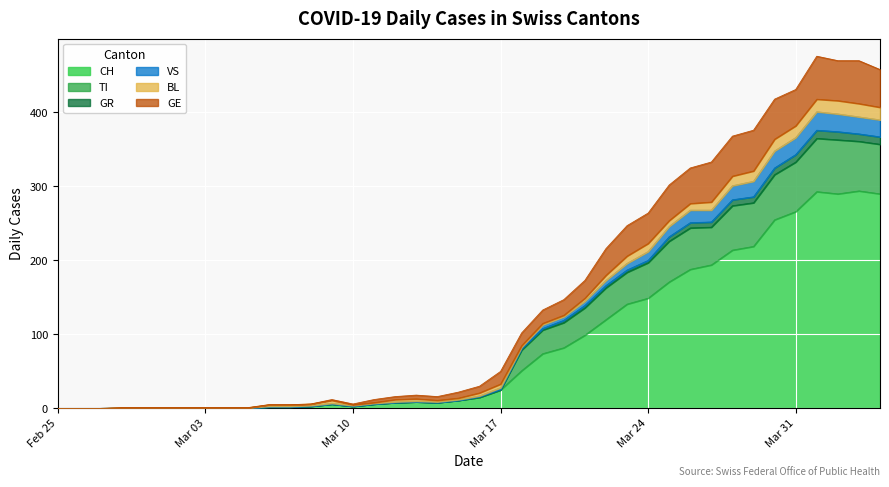

What position from the left is 2020-02-28?

4